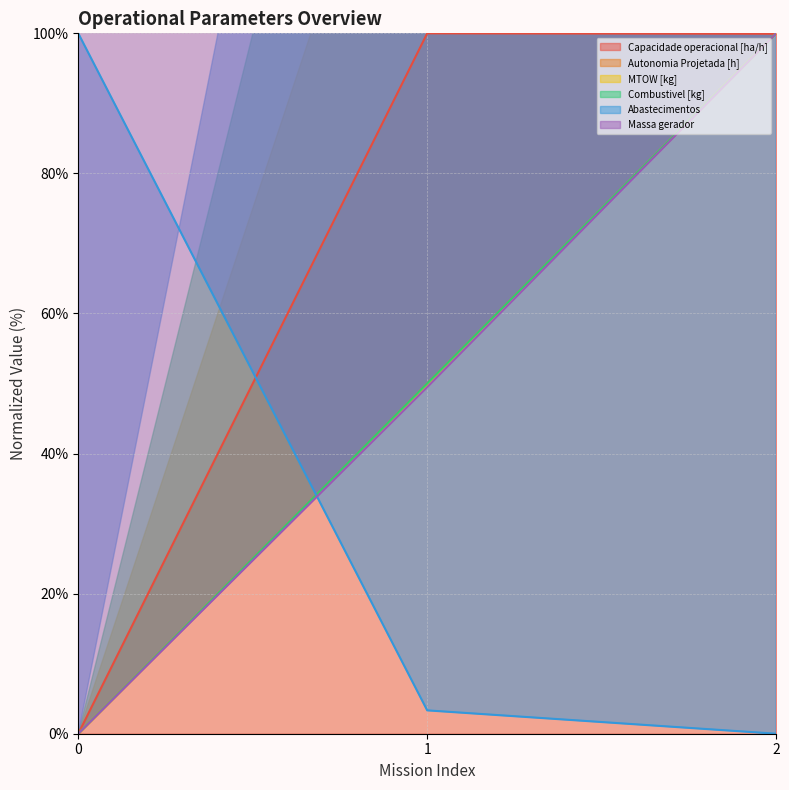

The Massa gerador series shows 49.5 at 1. True or false?

True